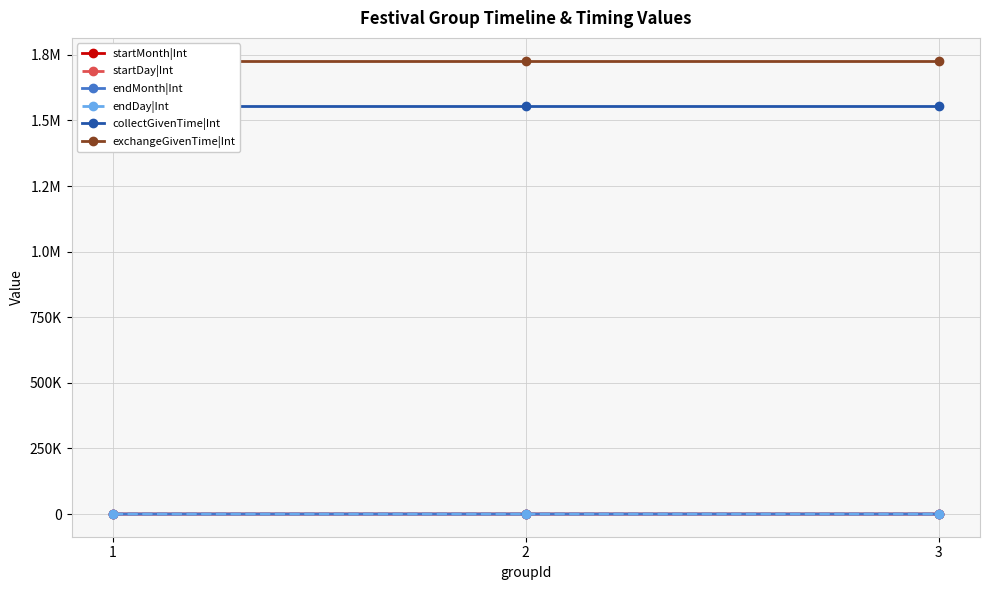

At which category does the chart reach its minimum across all series?

2